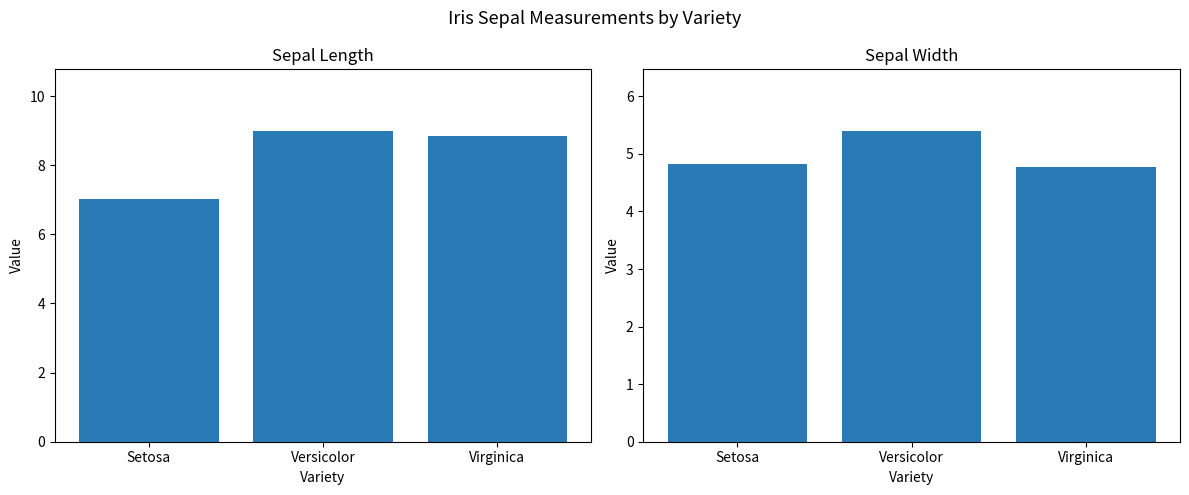

What are all the series names shown in the legend?

sepal.length, sepal.width